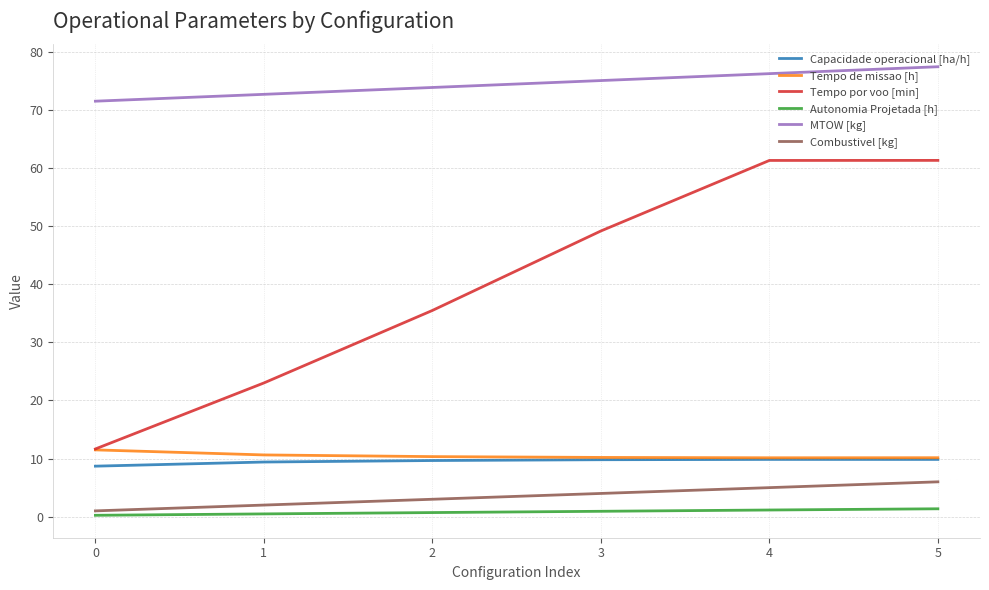

Is this an area chart (filled region under the line)?

No